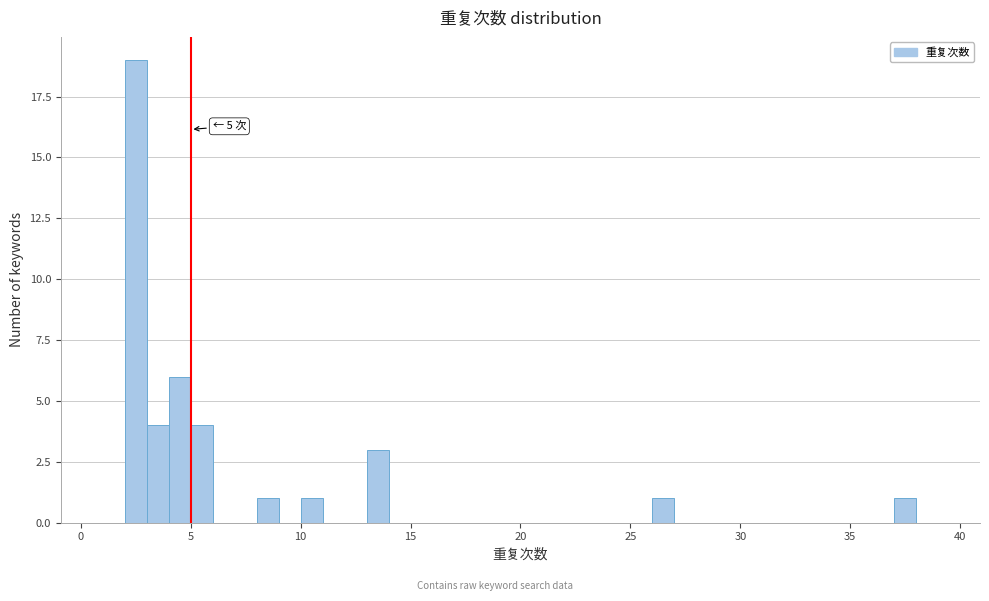

Read against the x-axis, roughly where is the centre of the tallest bar?

2.5